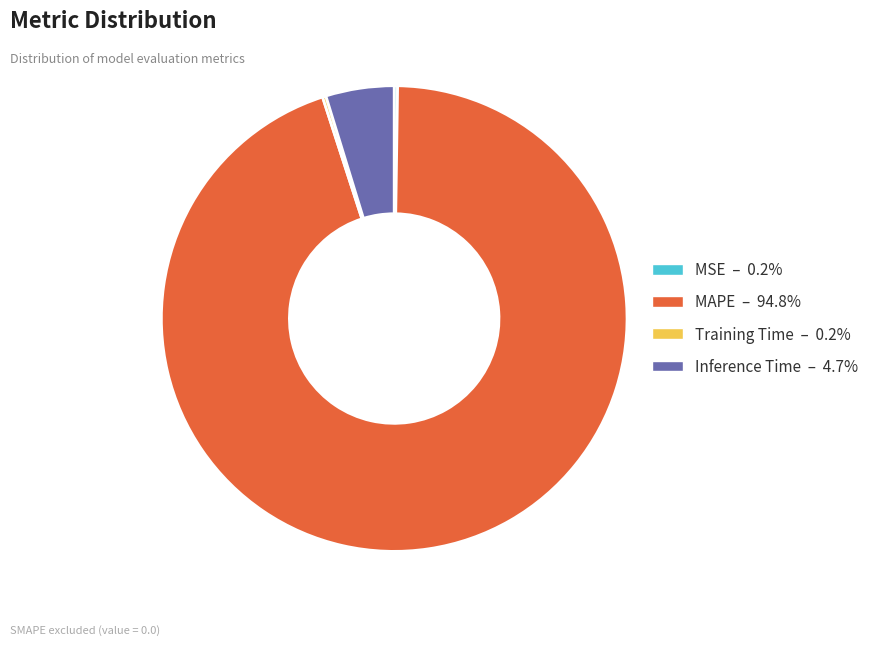

Is there any slice that represents more than half of the pie?

Yes